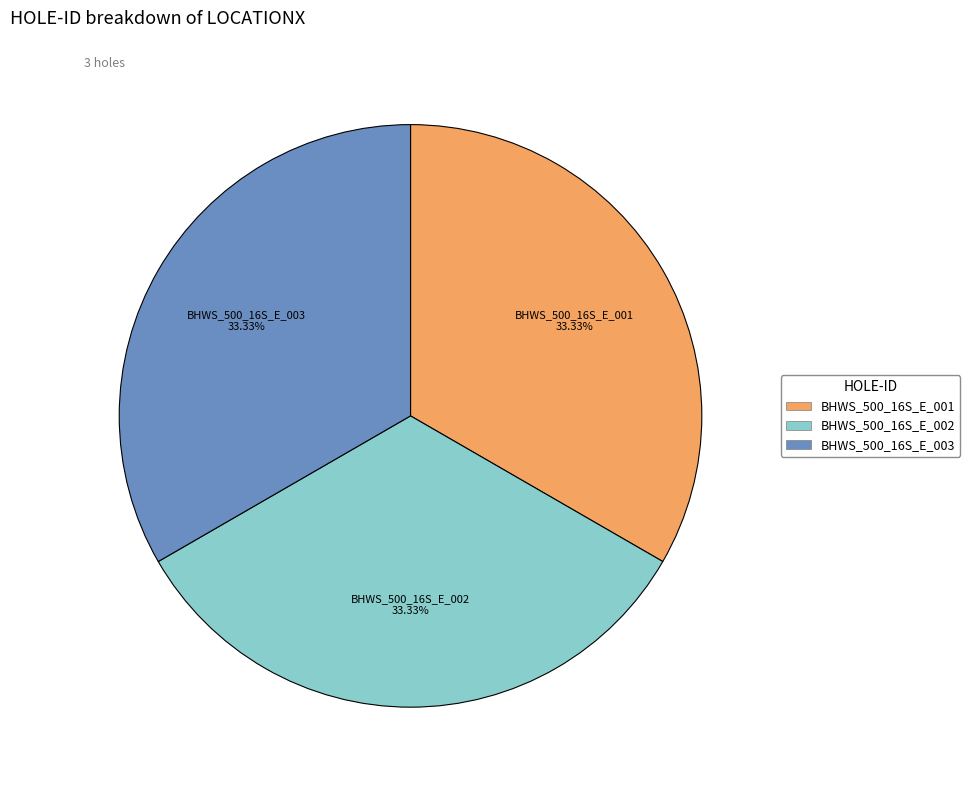

Does any single category account for the majority?

No